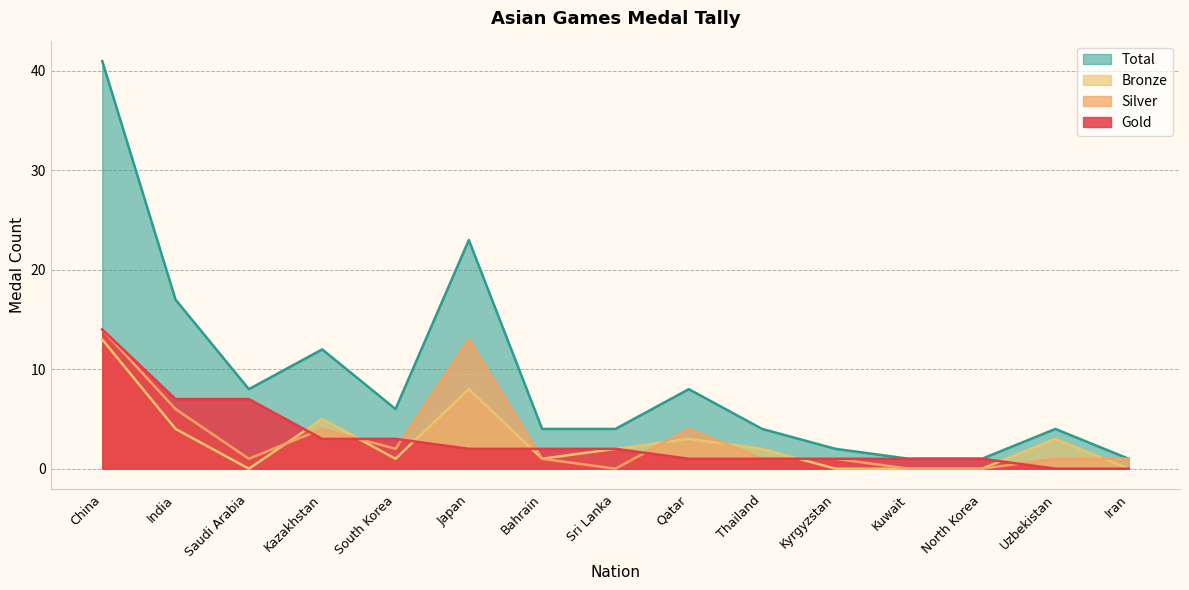

True or false: Bronze and Total cross at least once.

False